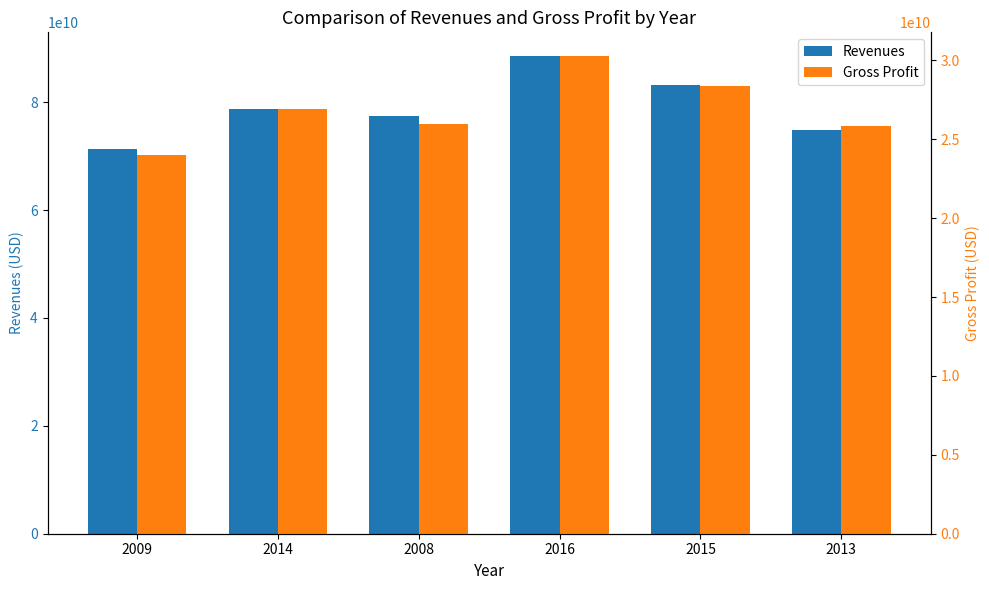

What is the lowest value of the Gross Profit series?

23990000000